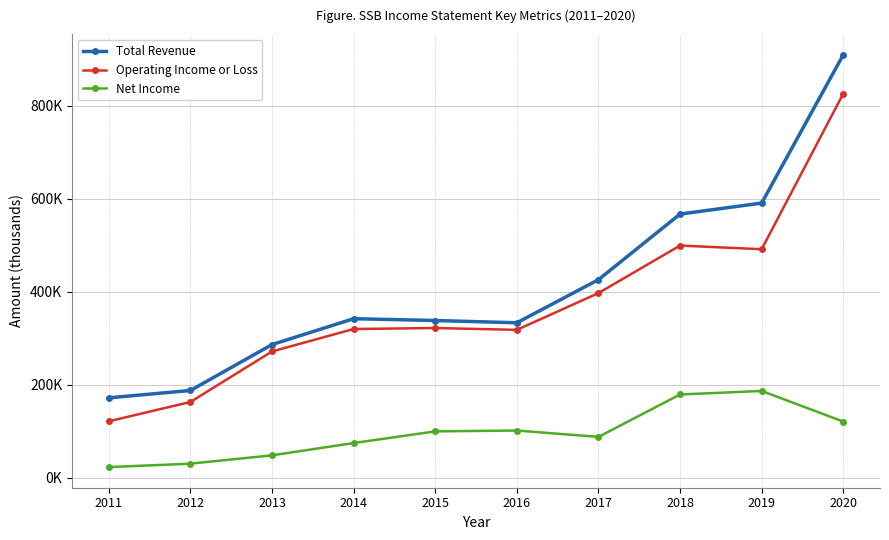

The value of Operating Income or Loss at 2013 is 271500. True or false?

True